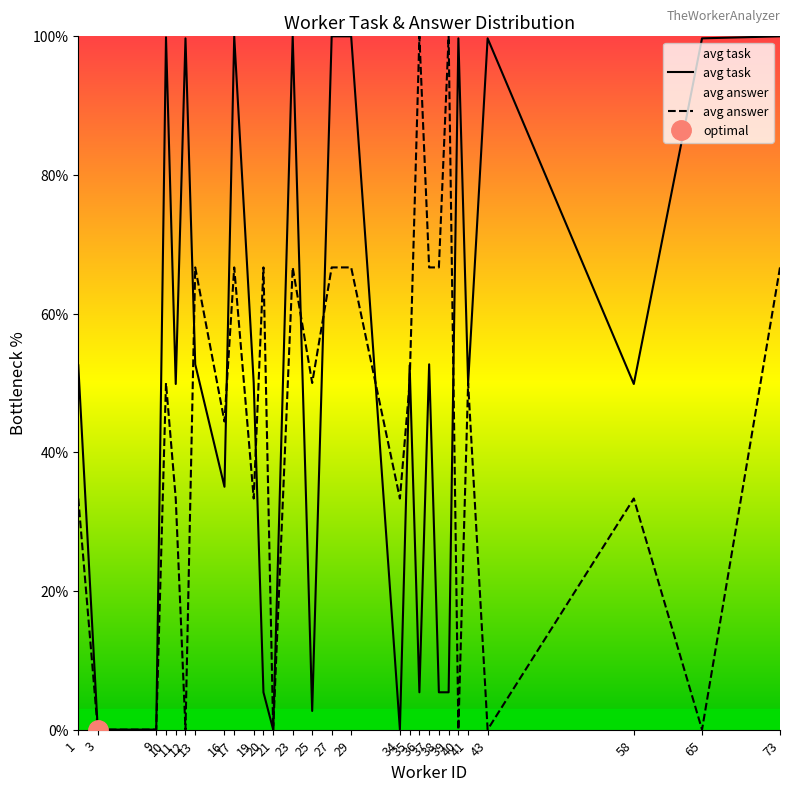

Reading left to right, list all the values displayed in this chart.

avg task: 1=52.5	3=0.0	9=0.0	10=99.9	11=49.9	12=99.7	13=52.7	16=35.0	17=100.0	19=50.0	20=5.4	21=0.0	23=100.0	25=2.7	27=100.0	29=100.0	34=0.0	35=52.5	36=5.4	37=52.7	38=5.4	39=5.4	40=99.7	41=50.0	43=99.7	58=49.9	65=99.7	73=100.0
avg answer: 1=33.3	3=0.0	9=0.0	10=50.0	11=33.3	12=0.0	13=66.7	16=44.4	17=66.7	19=33.3	20=66.7	21=0.0	23=66.7	25=50.0	27=66.7	29=66.7	34=33.3	35=50.0	36=100.0	37=66.7	38=66.7	39=100.0	40=0.0	41=50.0	43=0.0	58=33.3	65=0.0	73=66.7